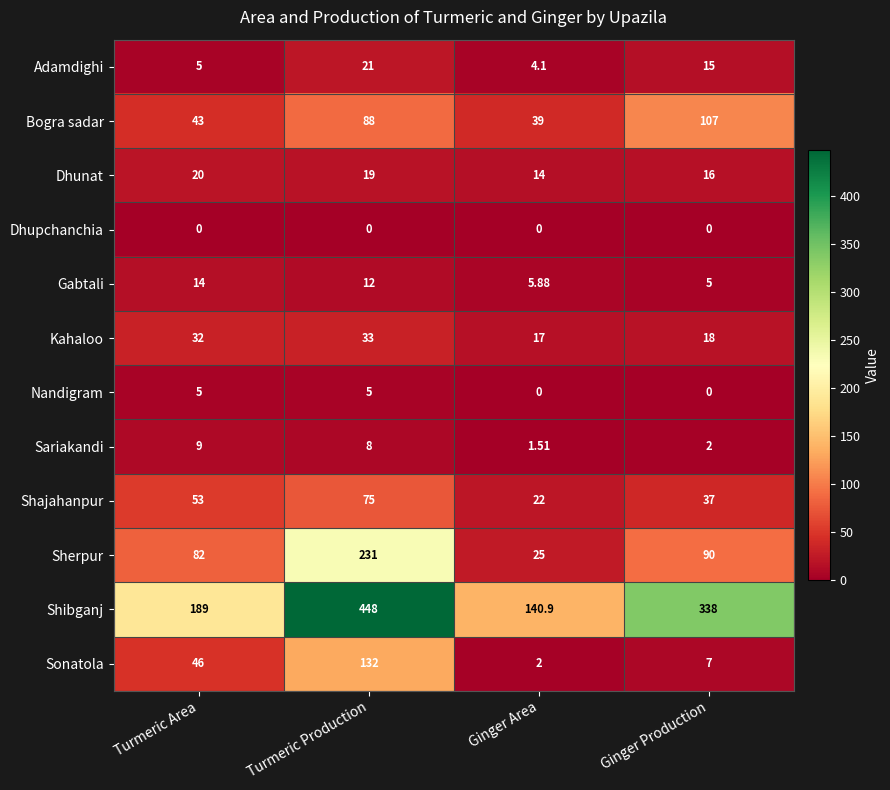

Which series changed the most between Turmeric Area and Ginger Production?

Shibganj